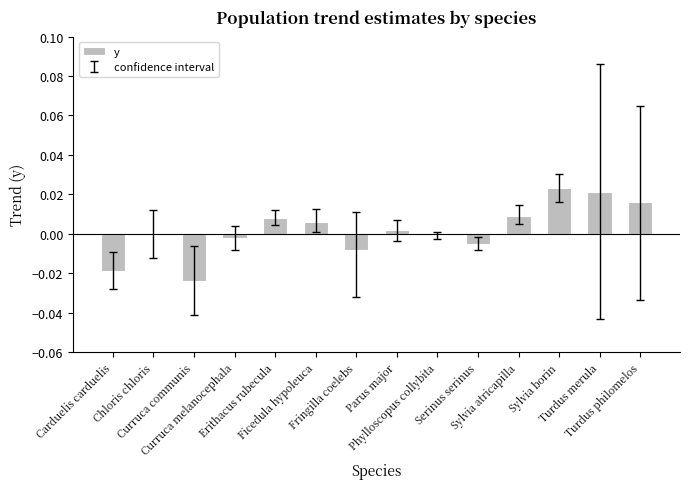

The value at Chloris chloris is -0.0. True or false?

True